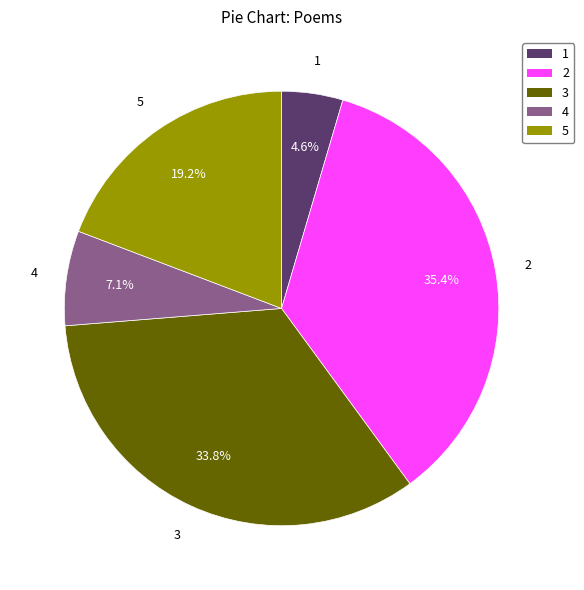

To the nearest percent, what is the difference between the largest and smallest slice percentages?

31%